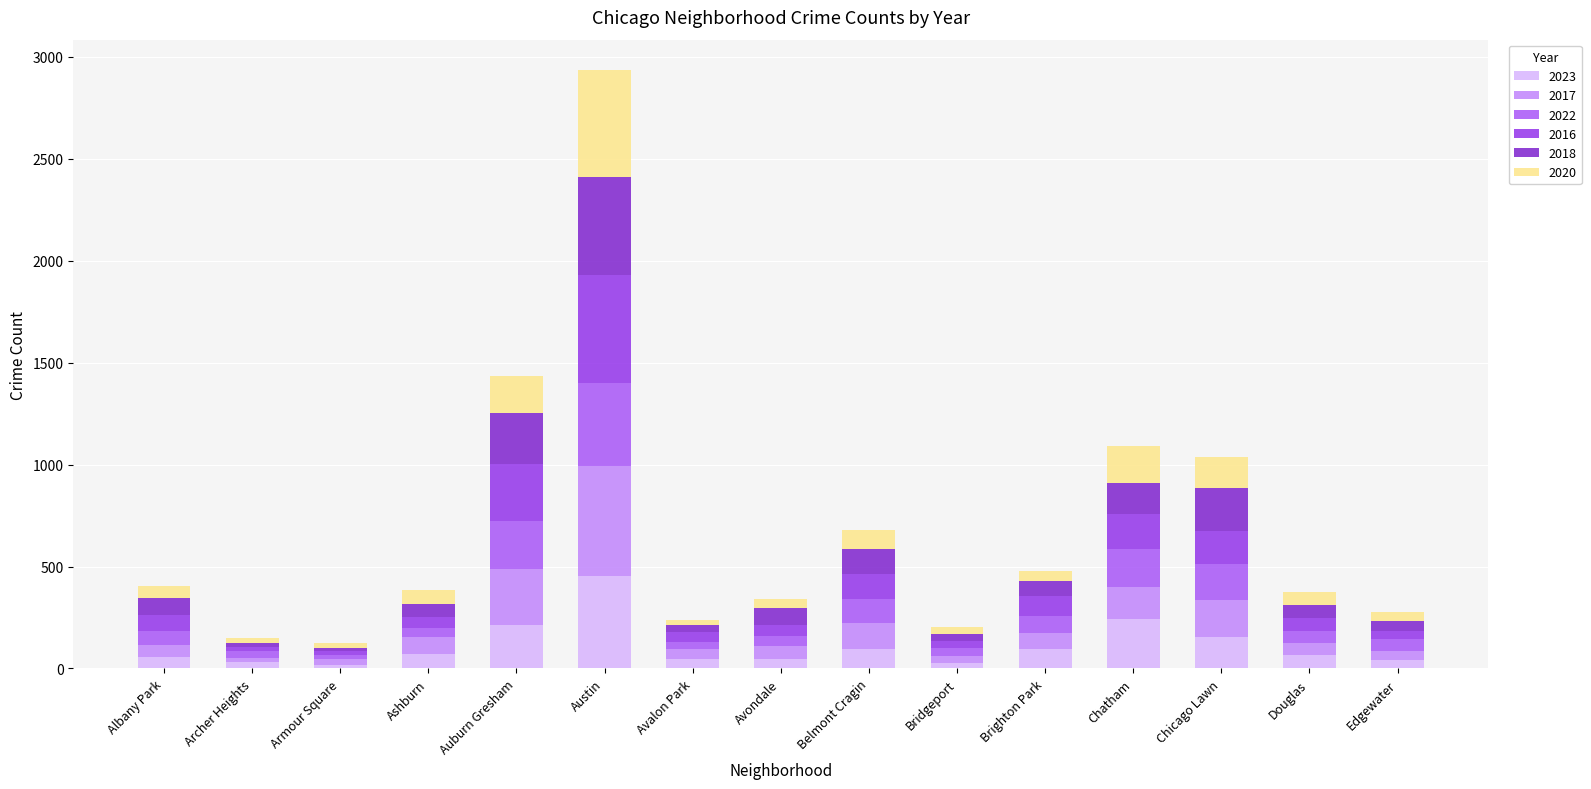

The value of 2016 at Avalon Park is 47. True or false?

True